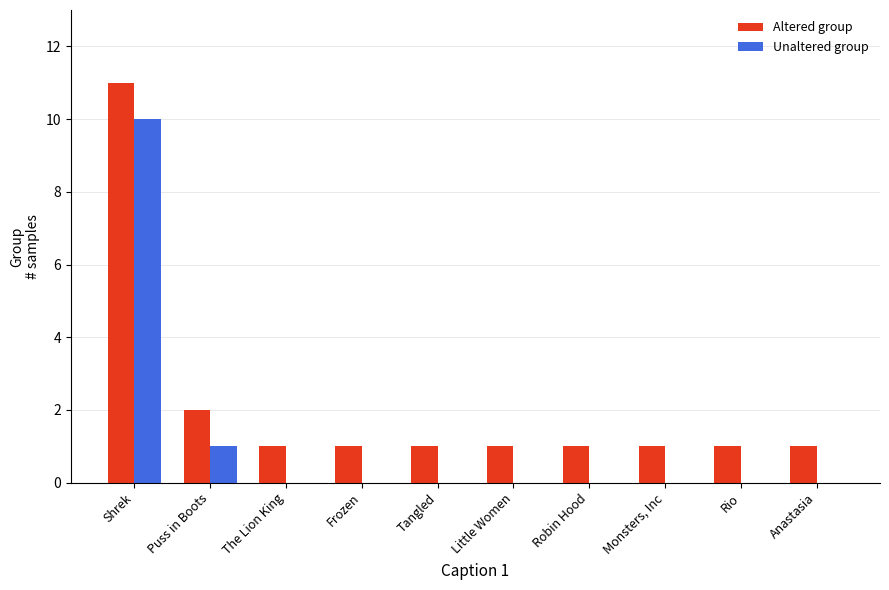

At which label is Unaltered group closest to 5?

Puss in Boots